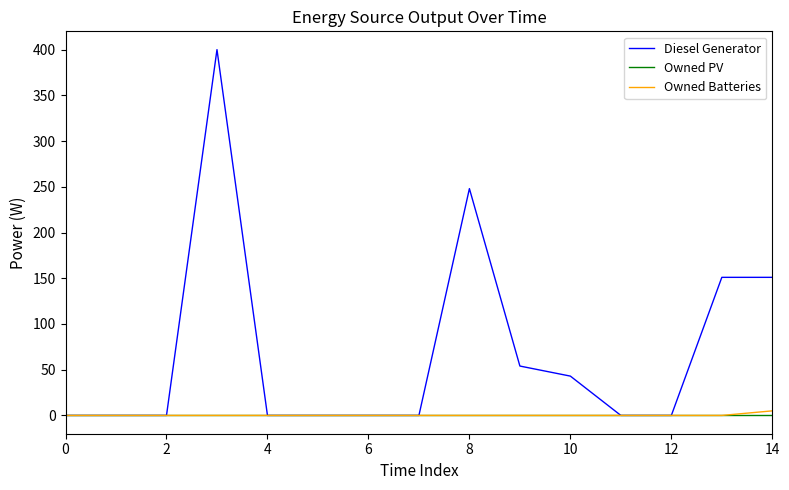

Is this an area chart (filled region under the line)?

No